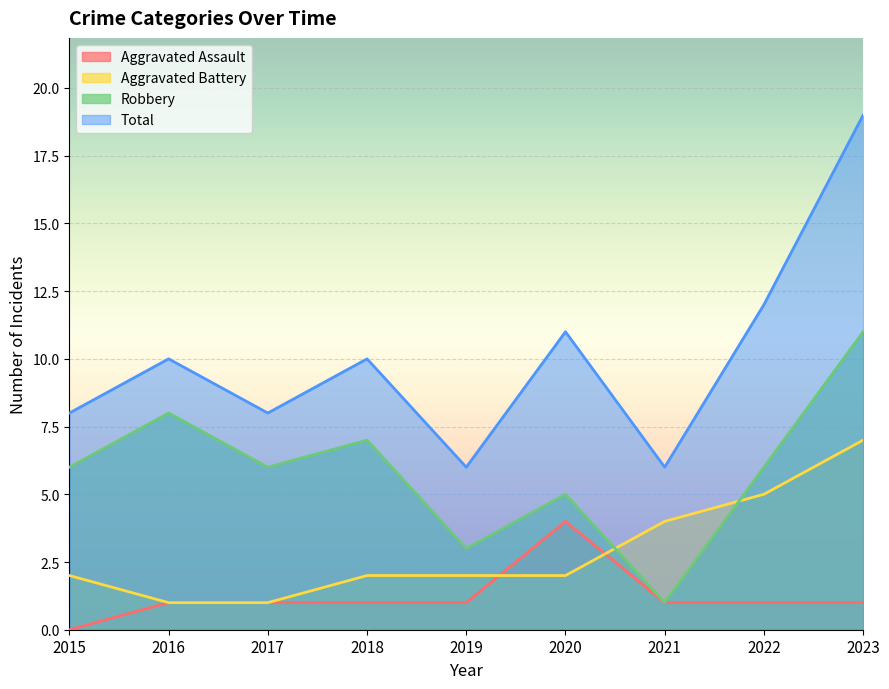

At which label does Aggravated Battery first exceed 2?

2021